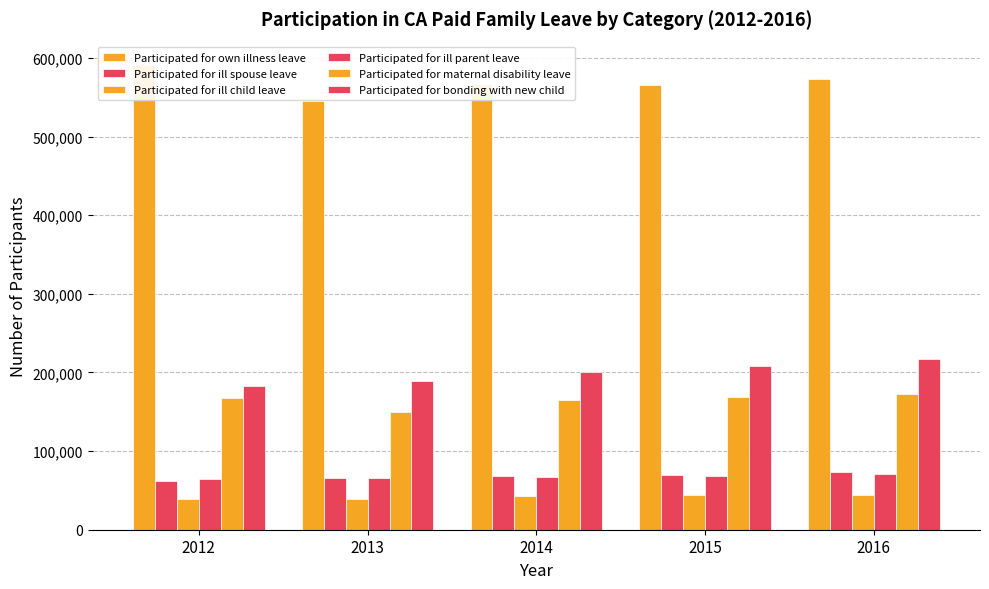

What is the value of the Participated for maternal disability leave bar at the 3rd from the left?

165388.0